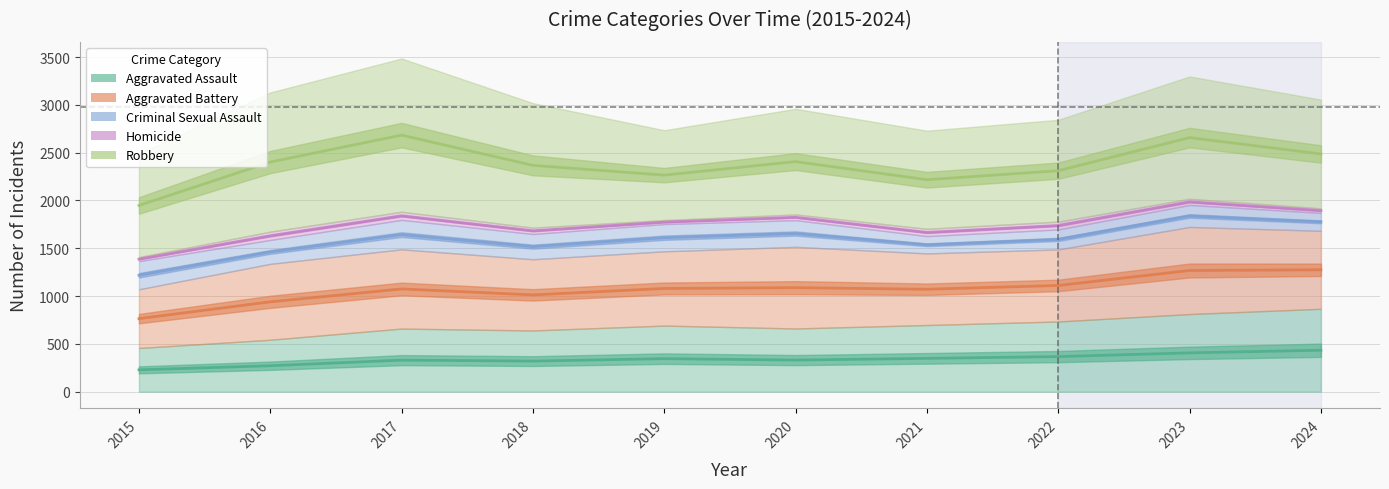

Reading left to right, extract all data points from this chart.

Aggravated Assault: 2015=457	2016=543	2017=660	2018=640	2019=691	2020=661	2021=697	2022=734	2023=812	2024=867
Aggravated Battery: 2015=614	2016=794	2017=829	2018=745	2019=777	2020=854	2021=749	2022=754	2023=911	2024=816
Criminal Sexual Assault: 2015=294	2016=250	2017=308	2018=264	2019=285	2020=279	2021=181	2022=209	2023=230	2024=187
Homicide: 2015=43	2016=87	2017=85	2018=67	2019=42	2020=60	2021=77	2022=82	2023=65	2024=48
Robbery: 2015=1079	2016=1456	2017=1603	2018=1302	2019=940	2020=1105	2021=1026	2022=1065	2023=1279	2024=1137